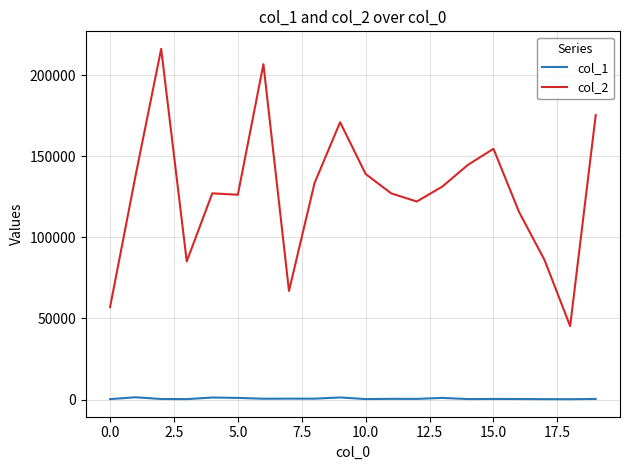

Rank the series by their average value, from highest to lowest.

col_2, col_1